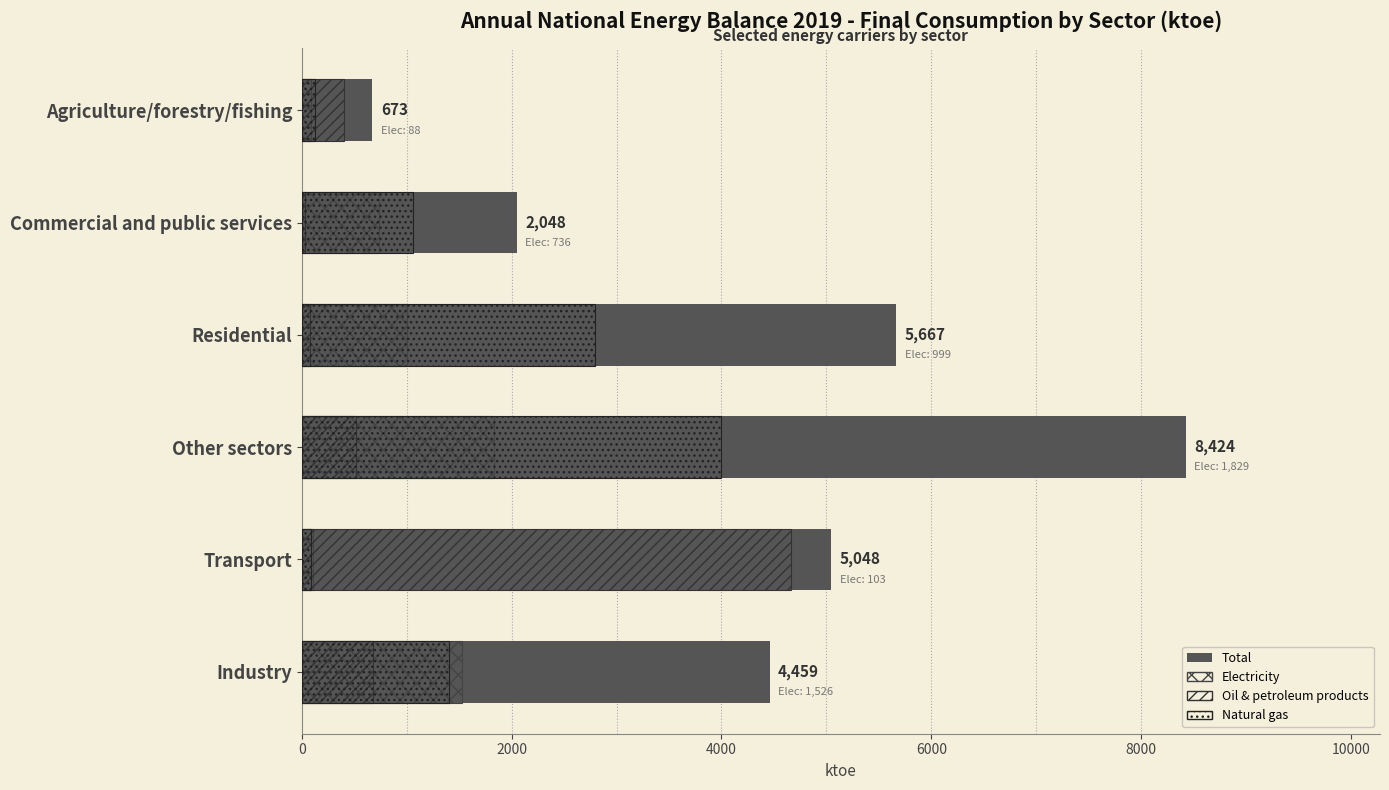

Reading right to left, transcribe all the data shown in this chart.

Total: 673.5	2048.0	5667.4	8424.0	5048.3	4458.8
Electricity: 87.9	735.8	999.0	1829.0	103.2	1526.3
Oil & petroleum products: 398.5	30.3	73.6	511.6	4659.7	677.0
Natural gas: 129.8	1059.5	2792.9	3999.1	82.9	1399.4